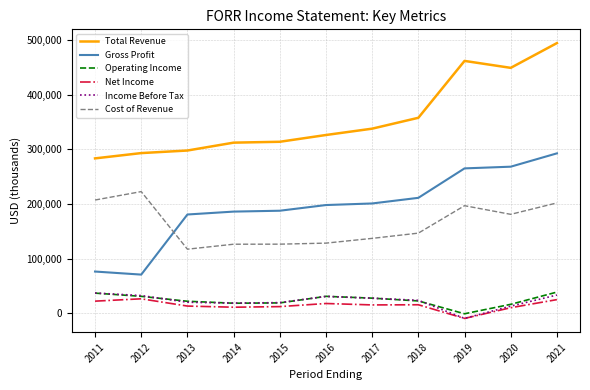

What is the greatest value displayed?

494300